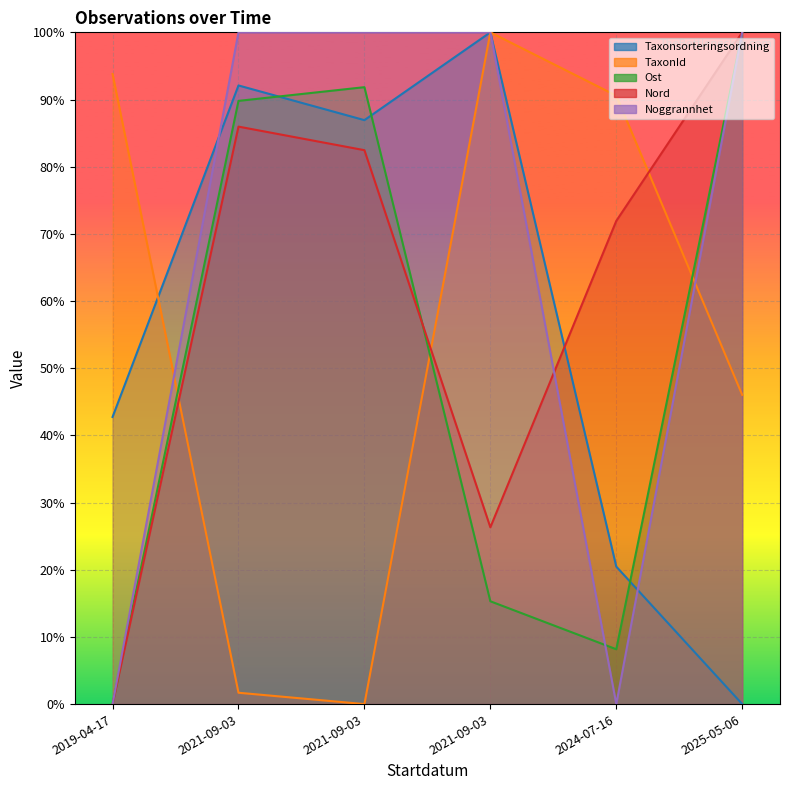

Where is Nord nearest to the value 0?

2019-04-17